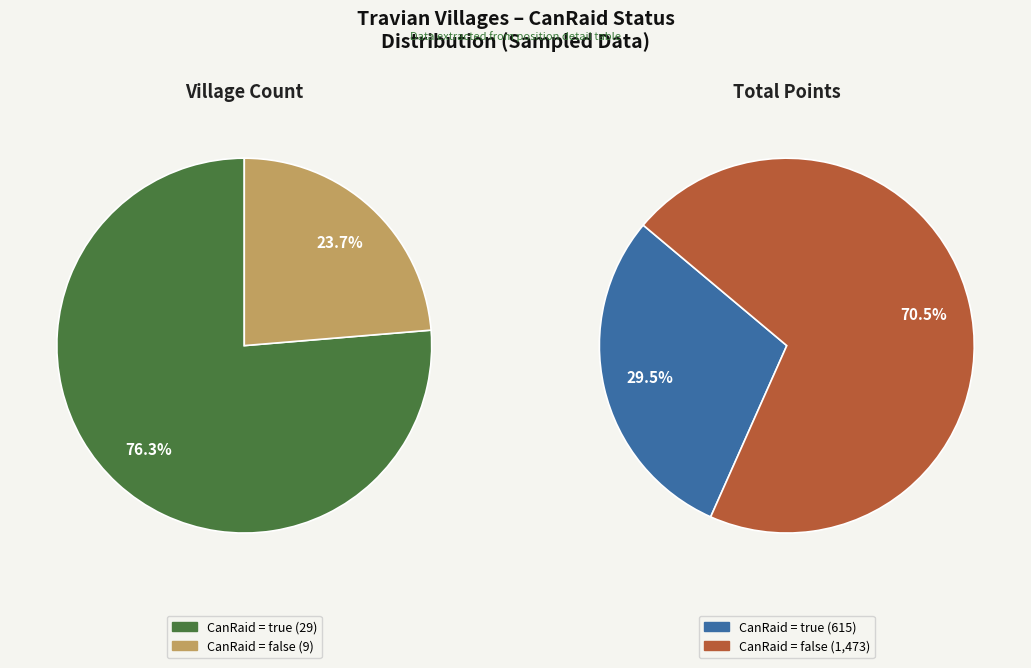

The CanRaid = false slice represents 18% of the pie. True or false?

False